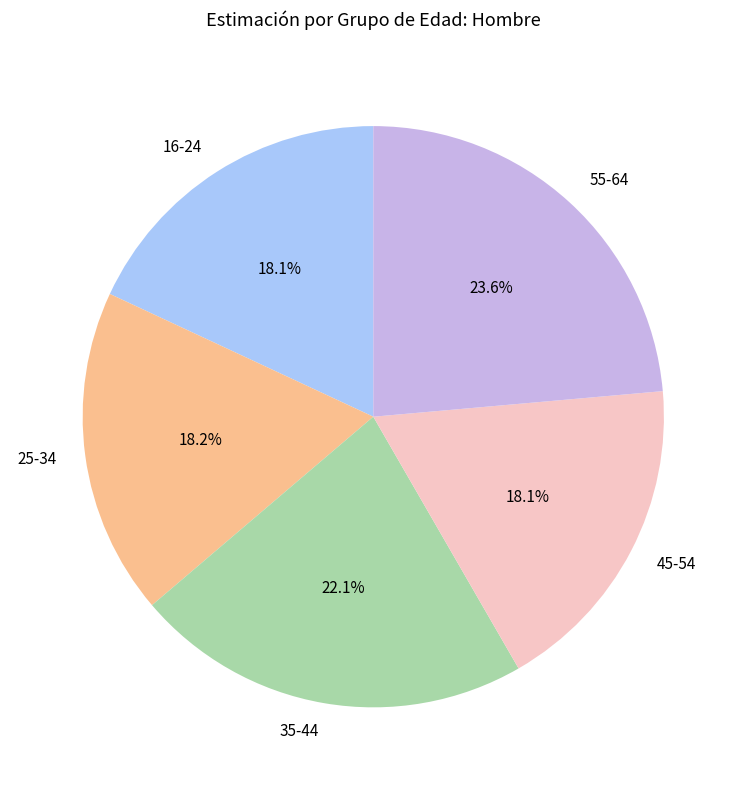

Is there a majority slice in this chart?

No